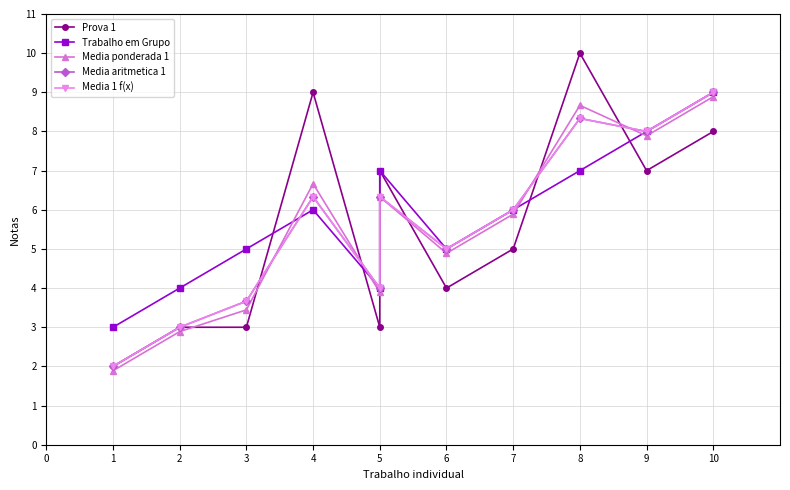

Which series has the largest total across all categories?

Trabalho em Grupo